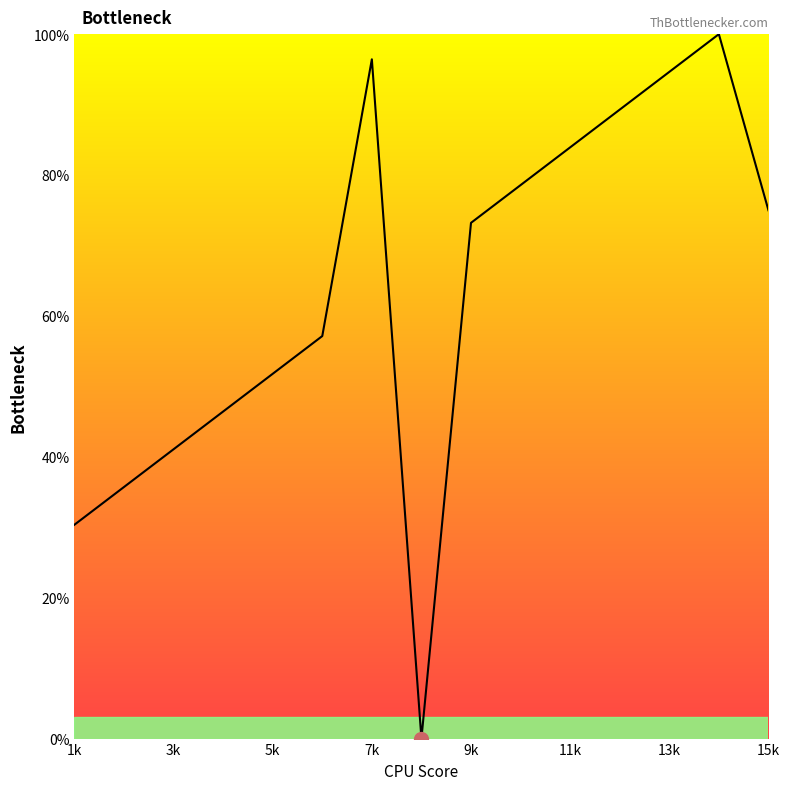

What is the greatest value displayed?

100.0